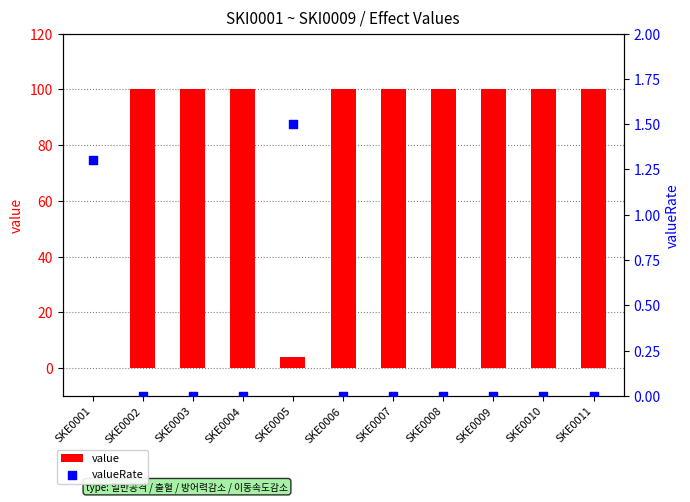

Which series reaches the maximum Y coordinate?

value